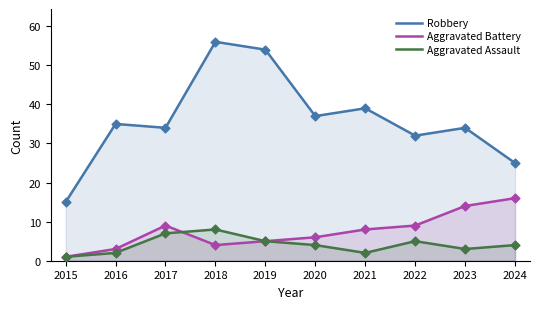

Which series has the widest spread of Y values?

Robbery